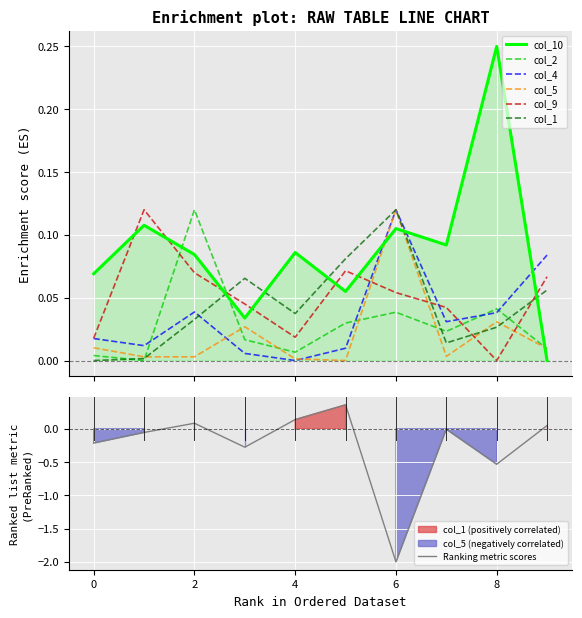

What is the maximum value shown in the chart?

0.2